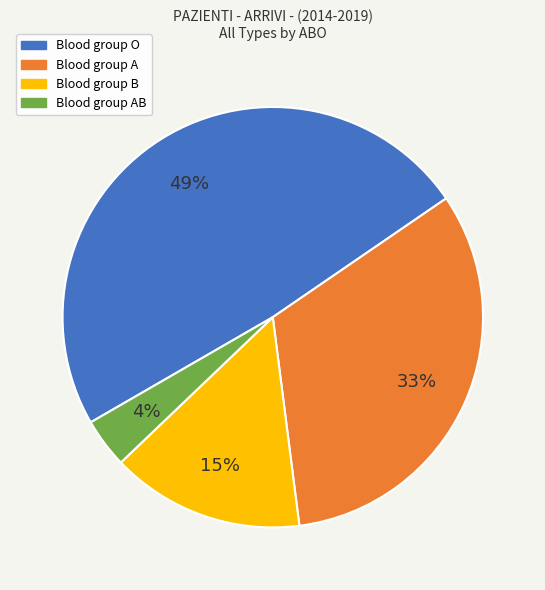

How many slices are in this pie chart?

4